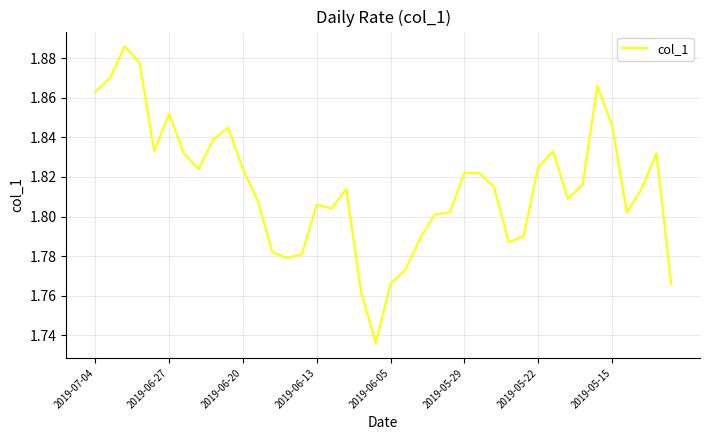

True or false: there are more than 0 points higher than both neighbors.

True